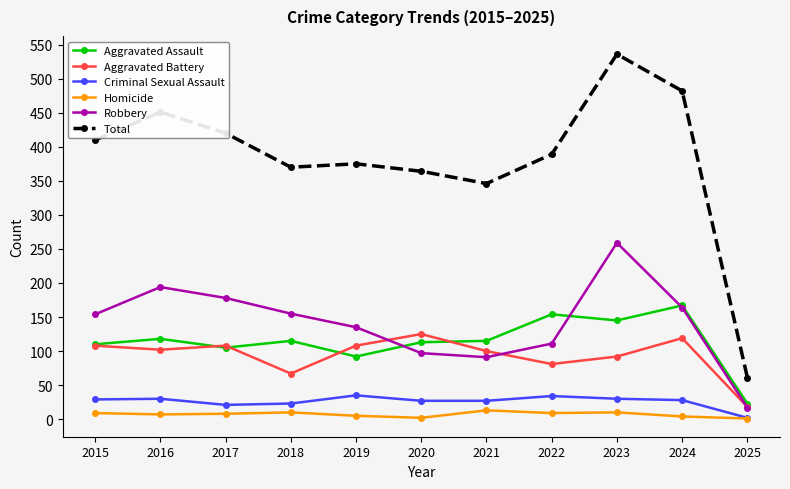

True or false: Homicide and Aggravated Battery intersect in this chart.

False